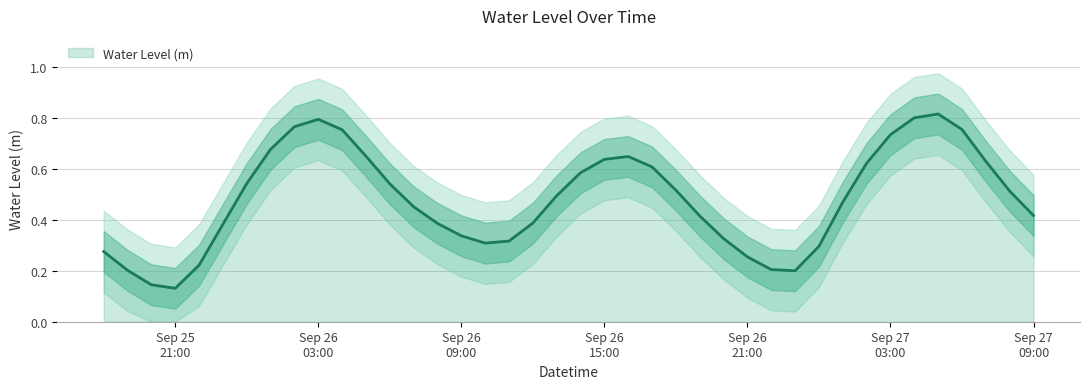

True or false: the data shows 0.4 at Sep 27 09:00.

True